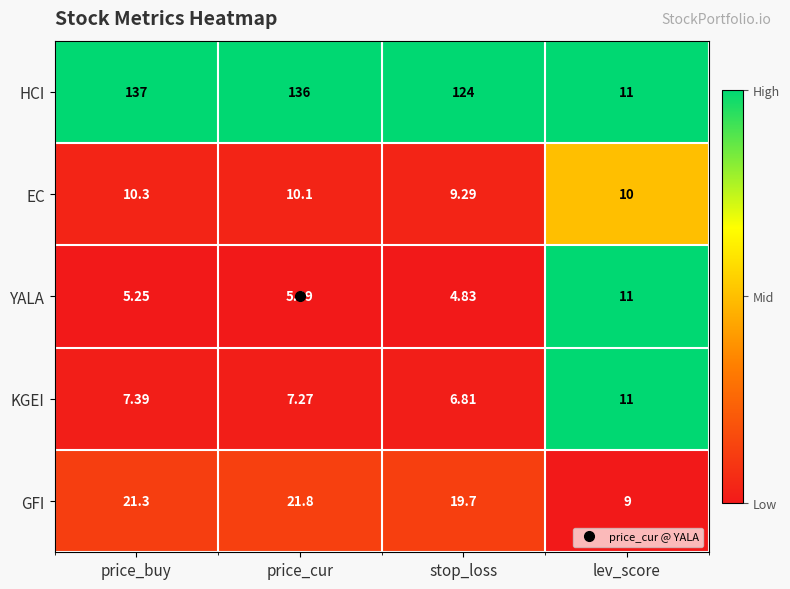

At which label does EC reach its peak?

price_buy